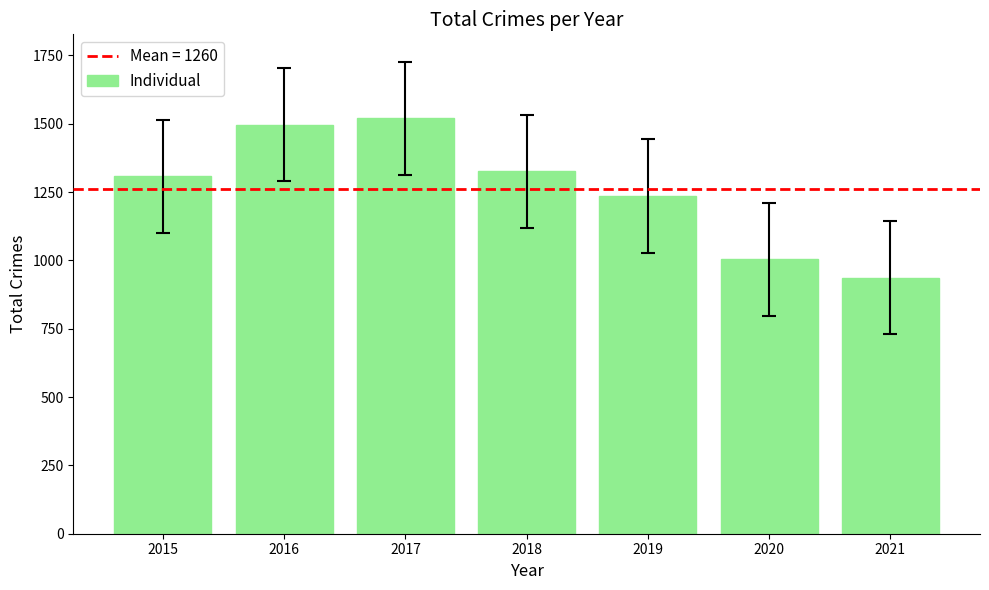

How many distinct data groups are displayed?

1